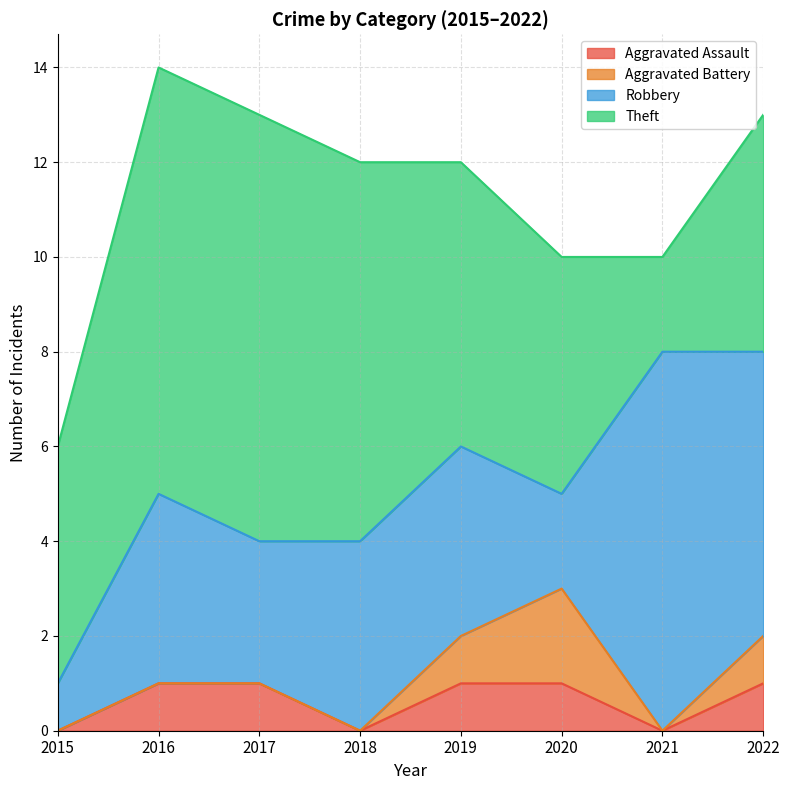

Which series has the largest total across all categories?

Theft